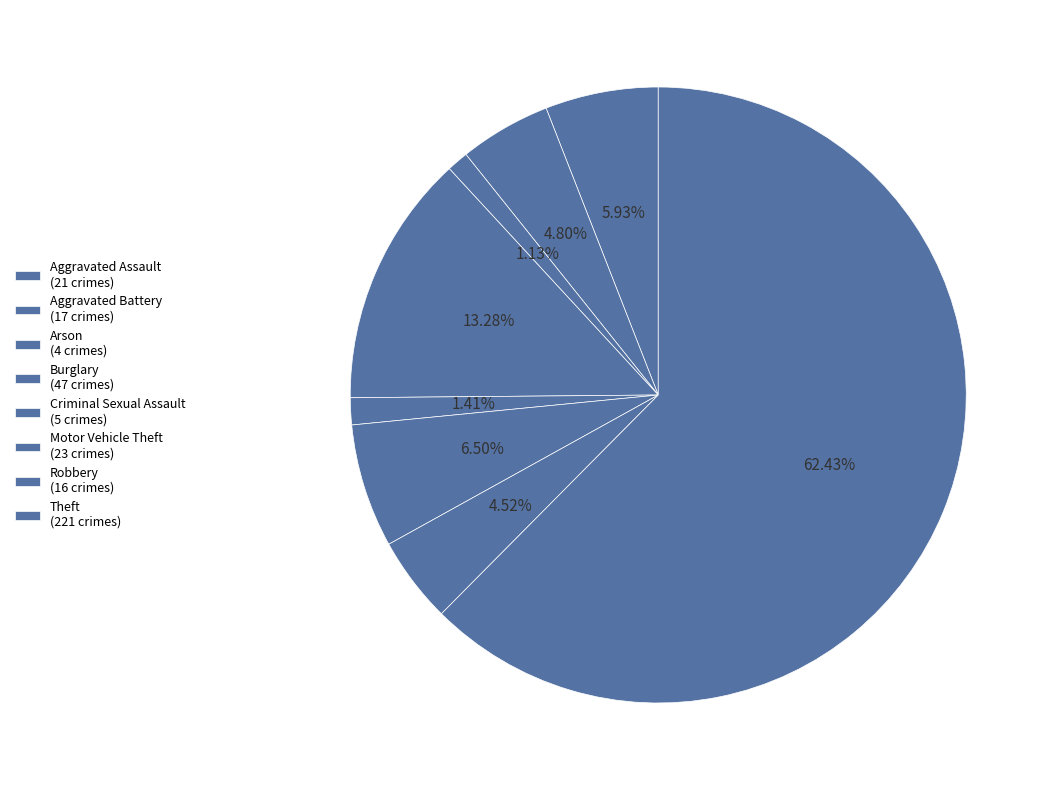

Count the number of slices in the pie.

8